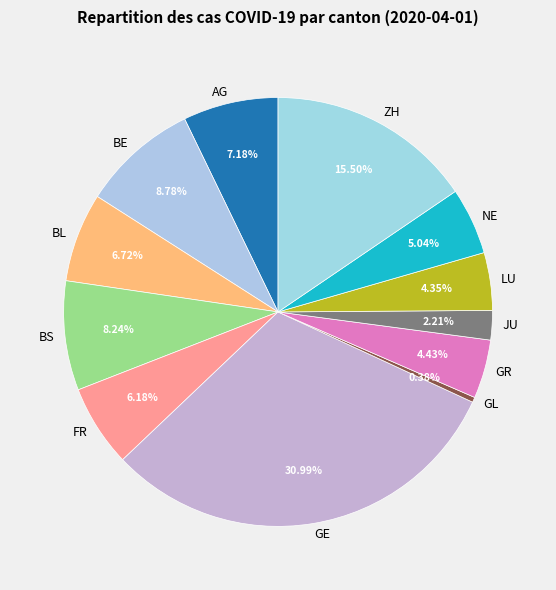

Between BE and FR, which is larger?

BE